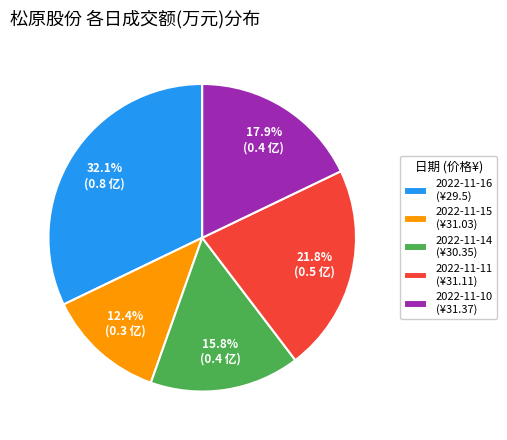

Rank the categories by value from lowest to highest.

2022-11-15, 2022-11-14, 2022-11-10, 2022-11-11, 2022-11-16